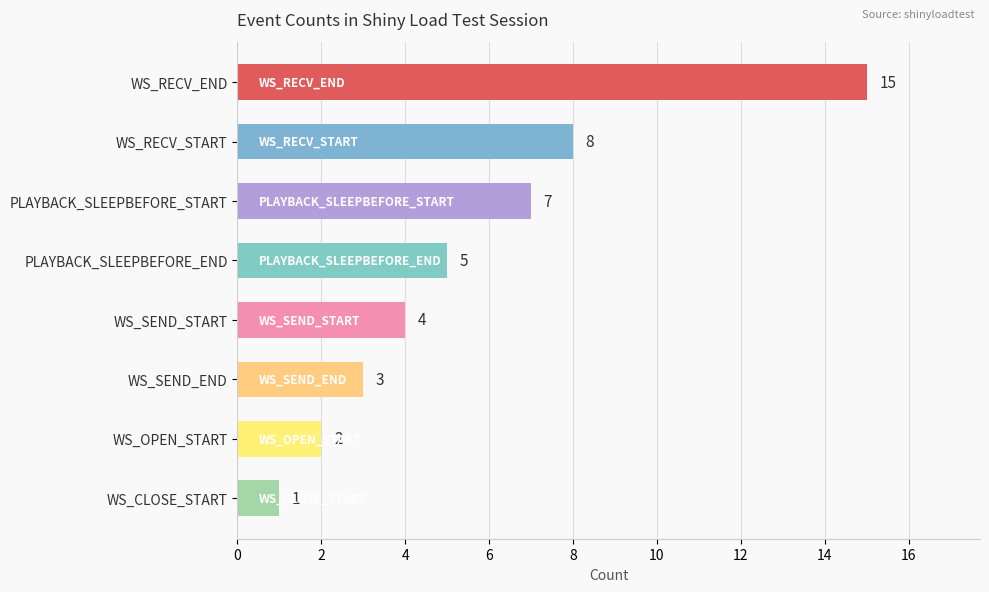

Reading top to bottom, list all the values displayed in this chart.

15	8	7	5	4	3	2	1